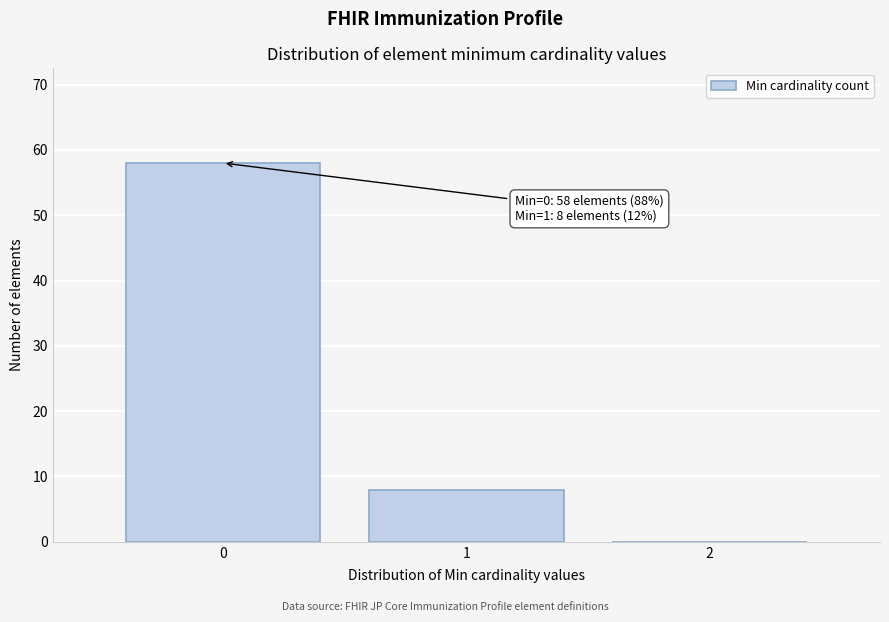

Over which range of the x-axis is the bar tallest?

-0.5 to 0.5